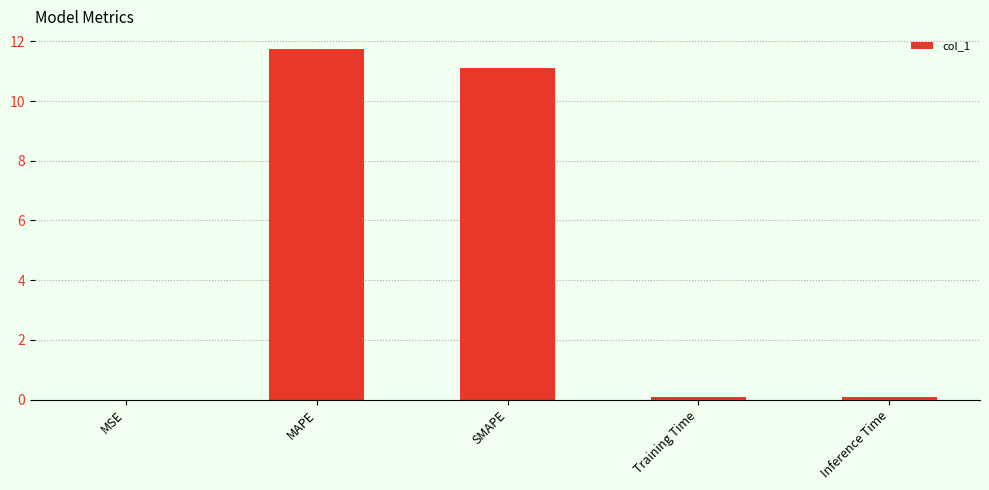

The value at MAPE is 3.4. True or false?

False